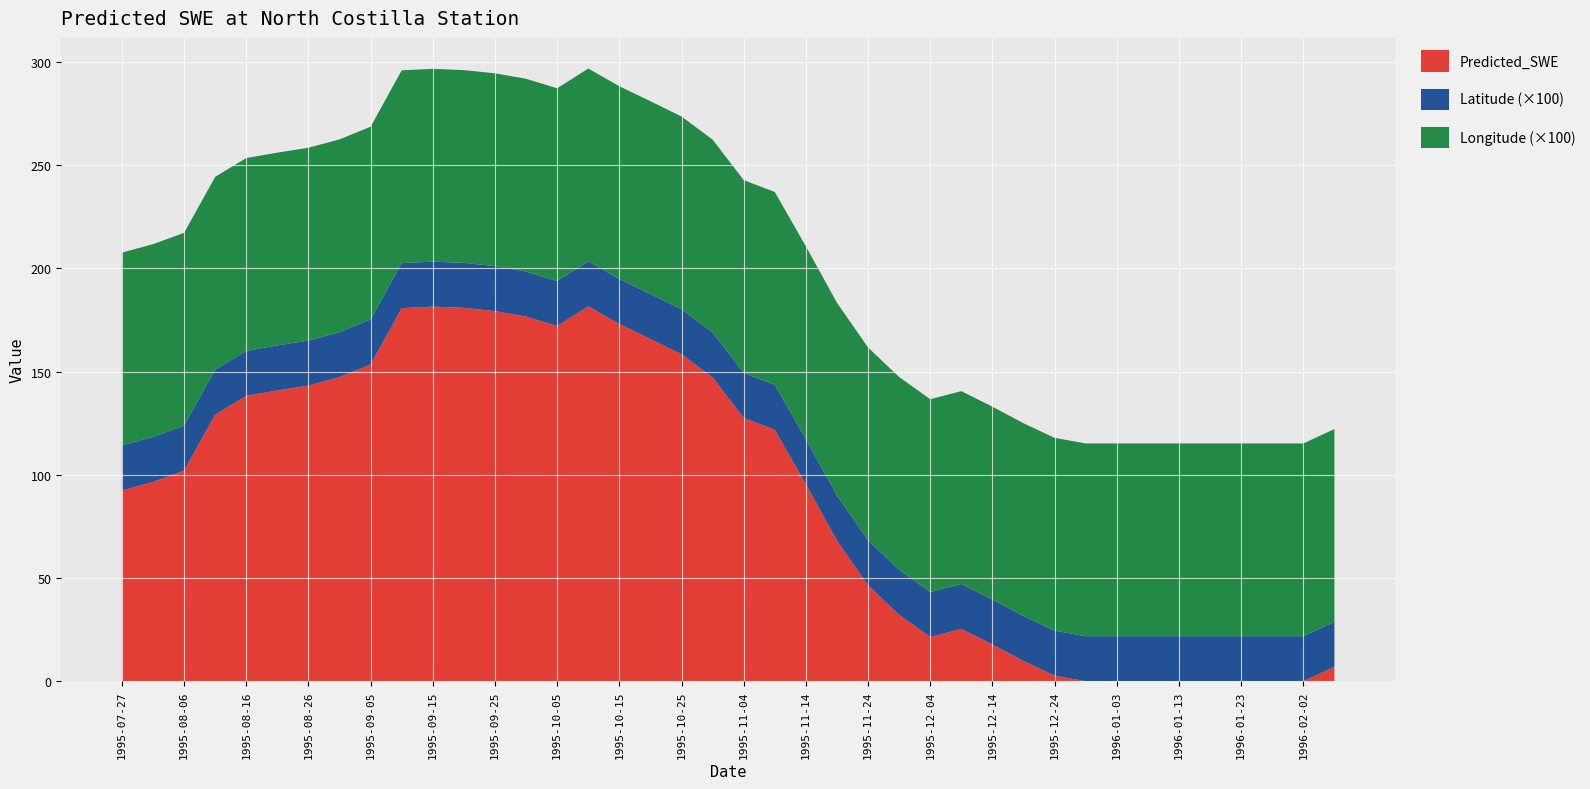

What is the highest value of the Predicted_SWE series?

181.6